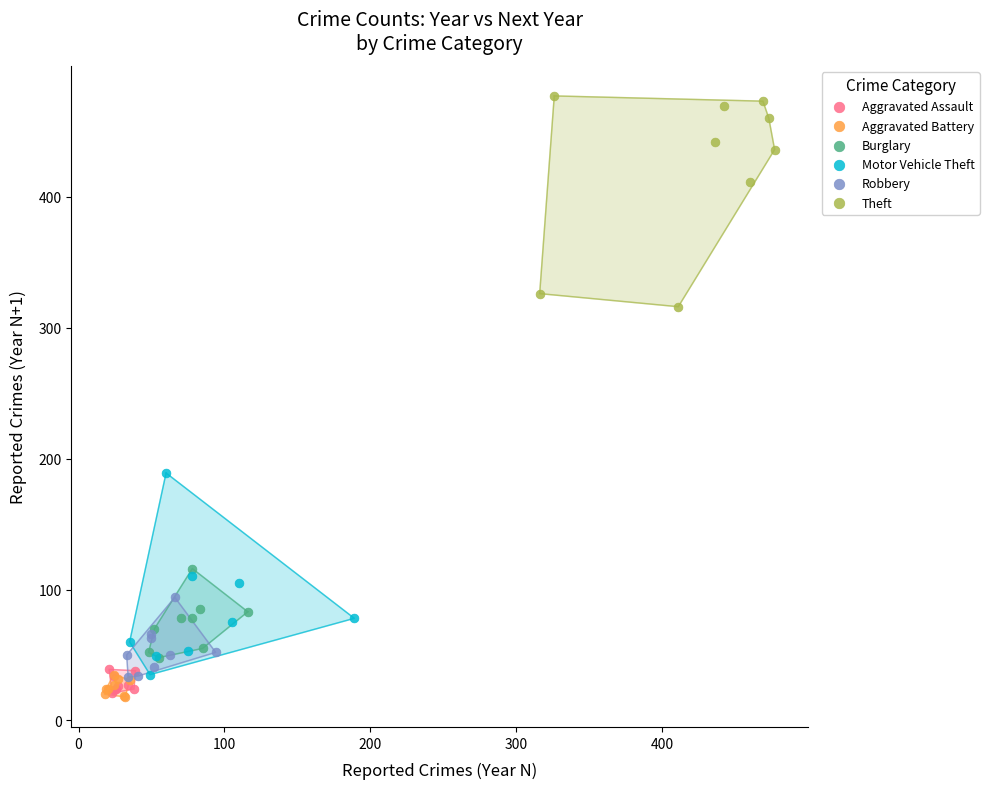

Which series has the largest Y range (max minus min)?

Theft